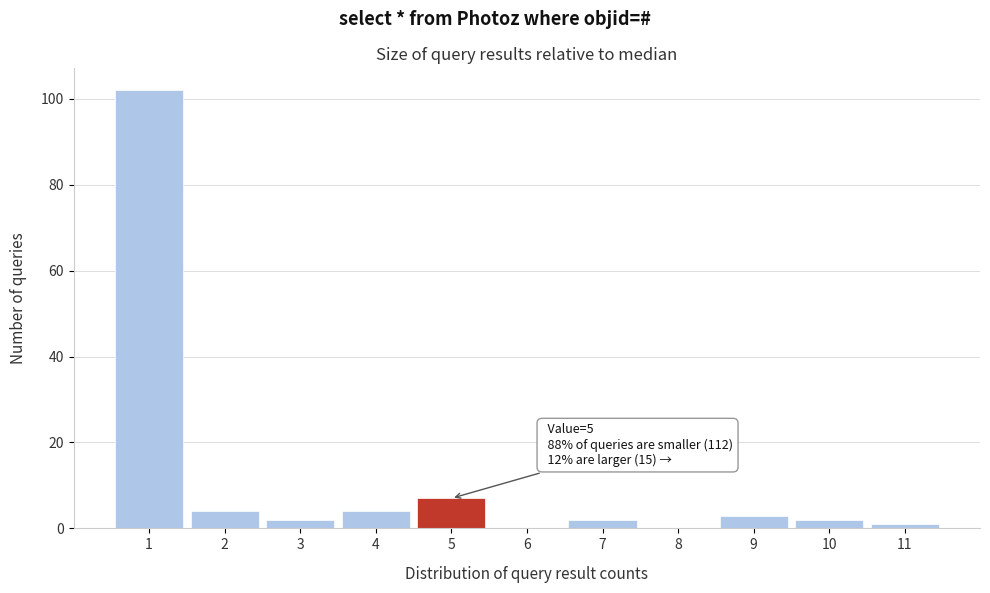

Reading right to left, what are all the values shown in this chart?

11=1	10=2	9=3	8=0	7=2	6=0	5=7	4=4	3=2	2=4	1=102